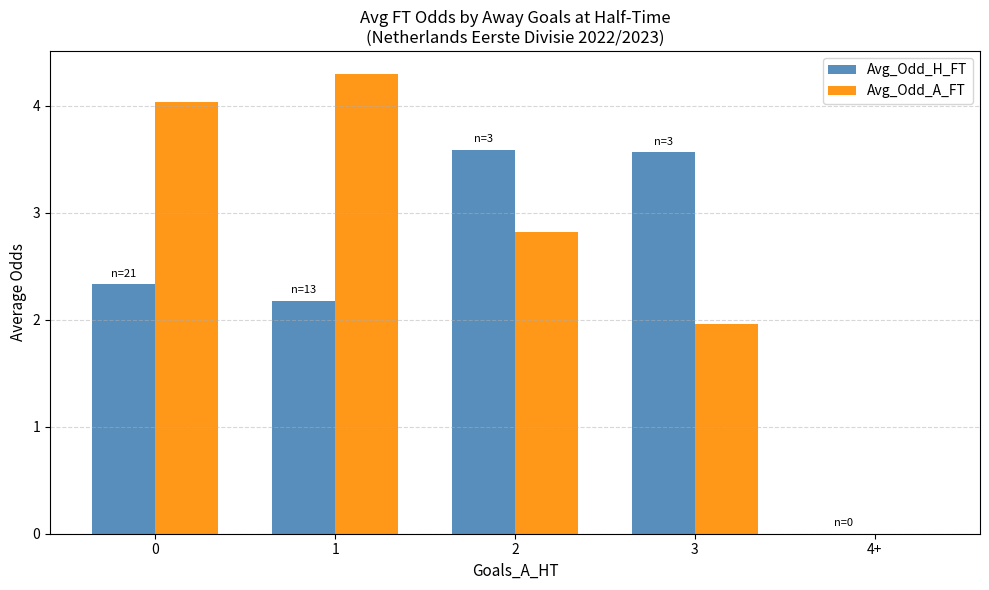

What is the maximum value shown in the chart?

4.3